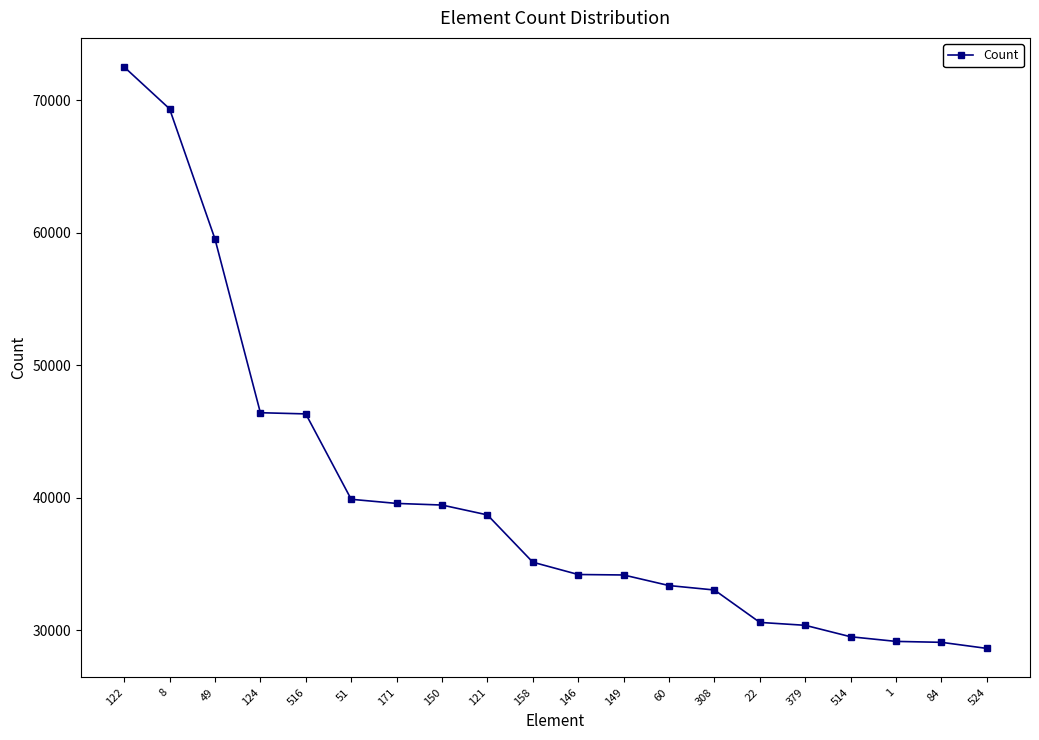

How many values are below 35133?

10